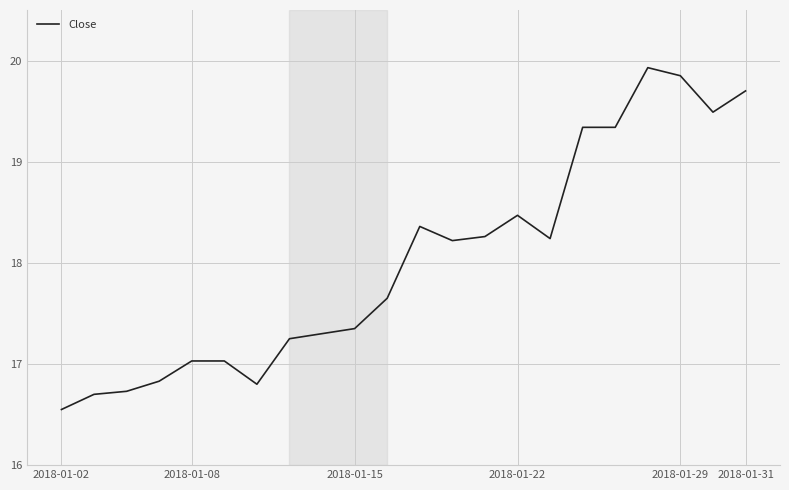

How many values are below 18?

11